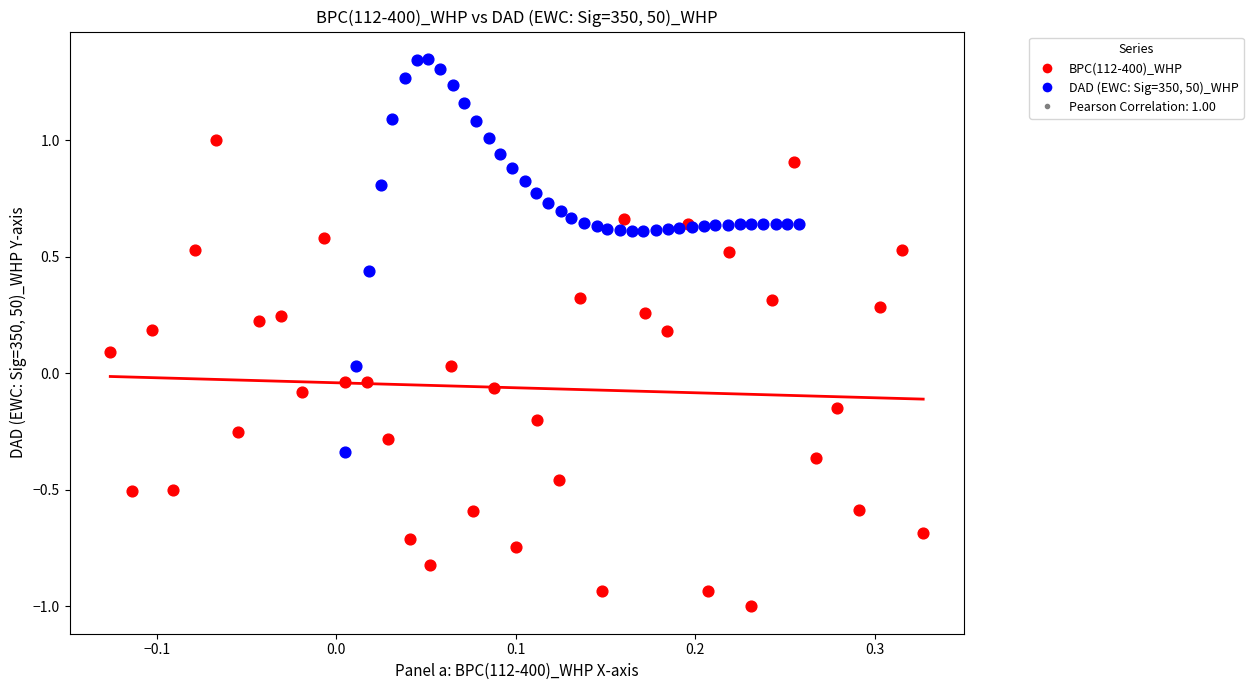

Which series reaches the maximum Y coordinate?

DAD (EWC: Sig=350, 50)_WHP